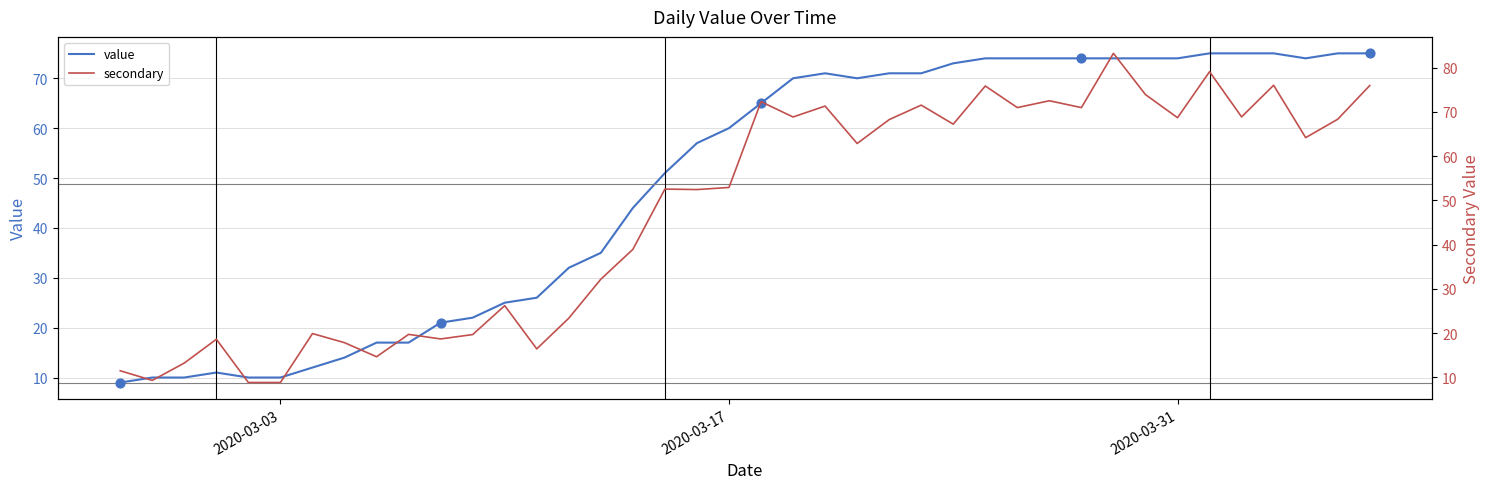

Which series reaches the maximum Y coordinate?

secondary